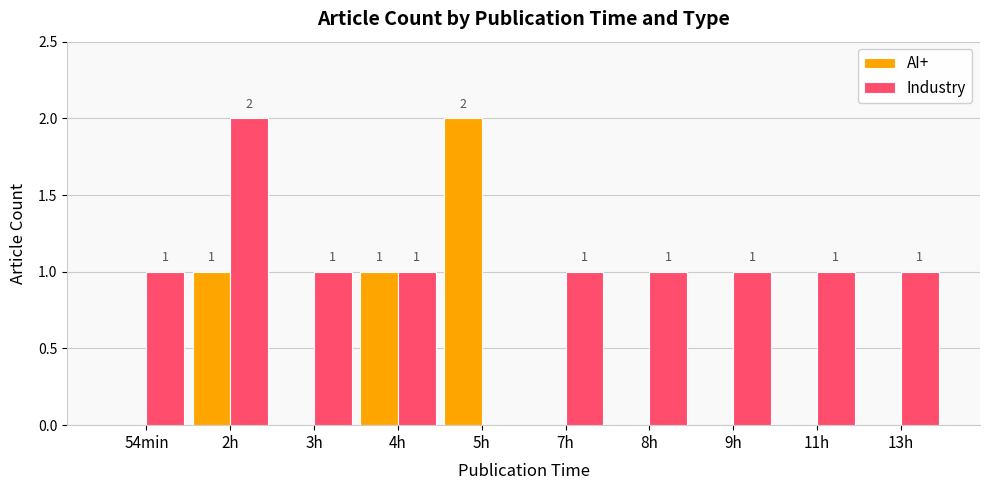

Reading left to right, extract all data points from this chart.

AI+: 0	1	0	1	2	0	0	0	0	0
Industry: 1	2	1	1	0	1	1	1	1	1